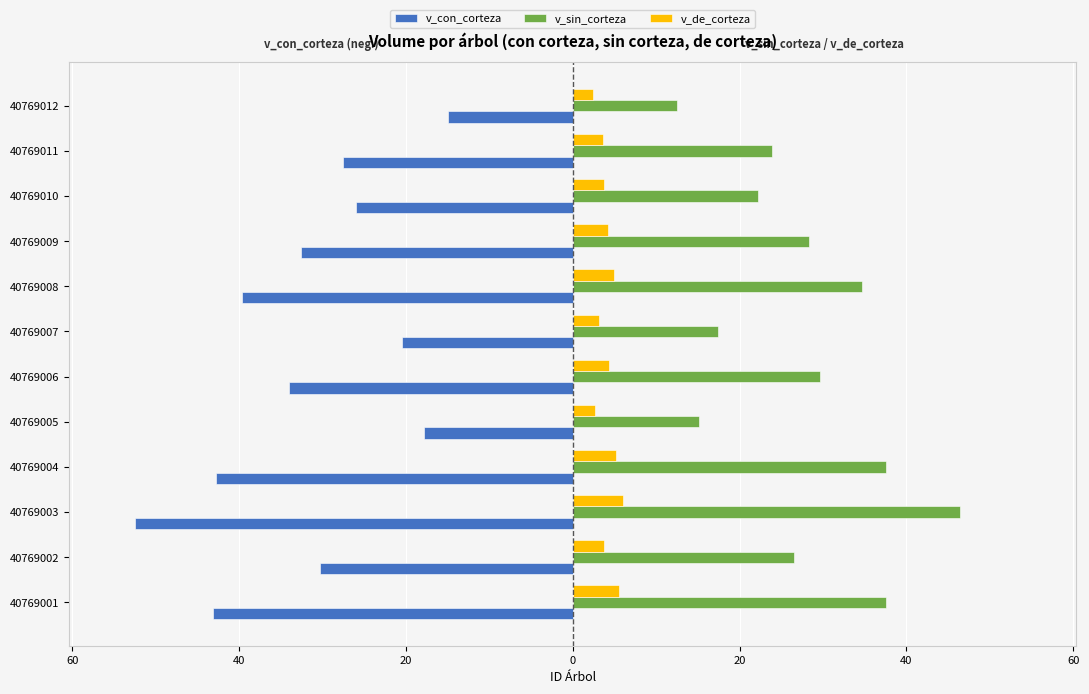

List the series in order of their overall mean, highest first.

v_sin_corteza, v_de_corteza, v_con_corteza